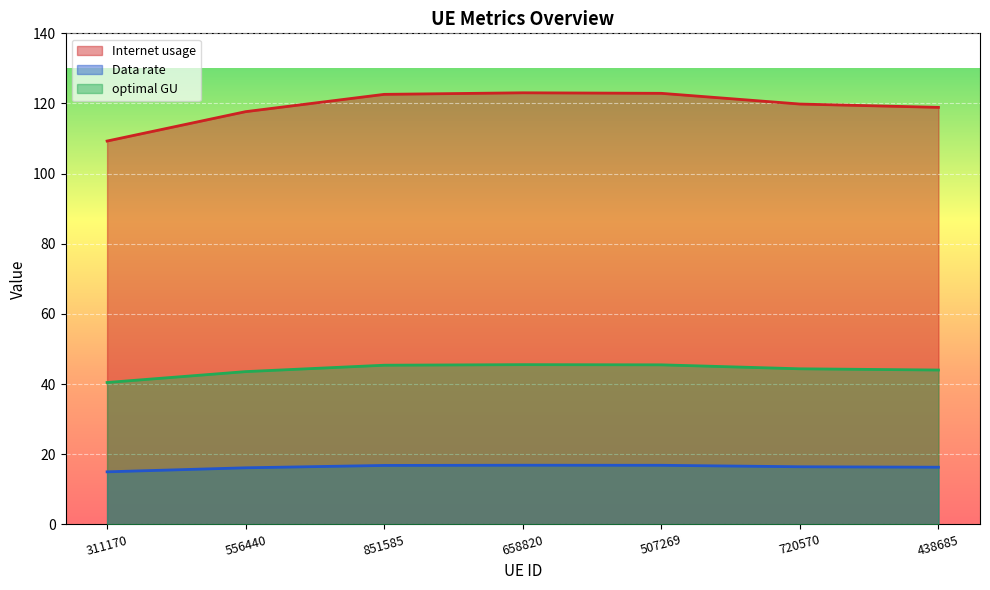

At which category is the sum across all series the highest?

658820